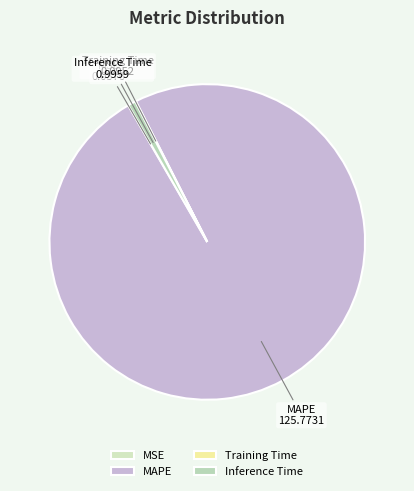

The Inference Time slice represents 1% of the pie. True or false?

True